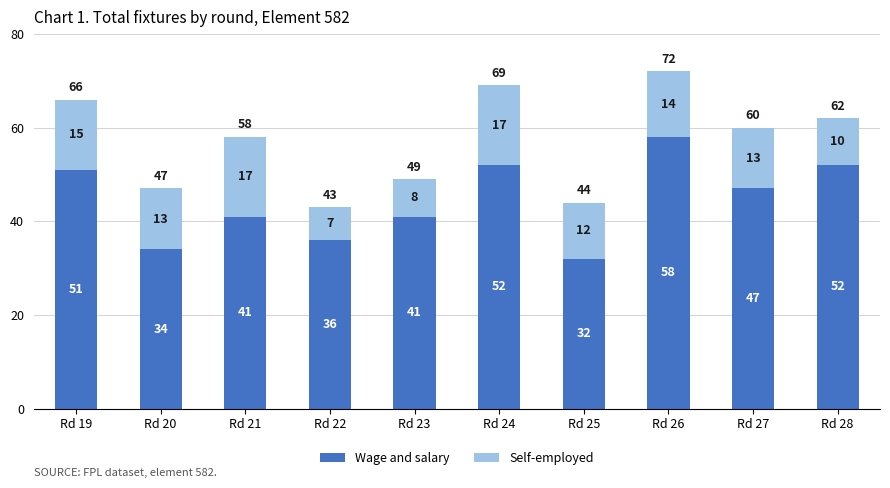

What is the sum of the Wage and salary values at Rd 19 and Rd 24?

103